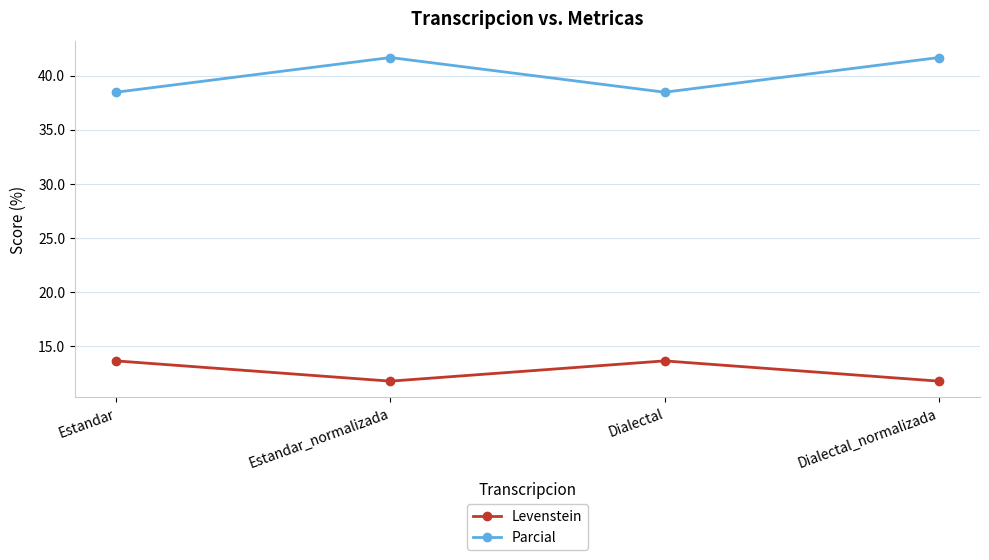

Is this an area chart (filled region under the line)?

No